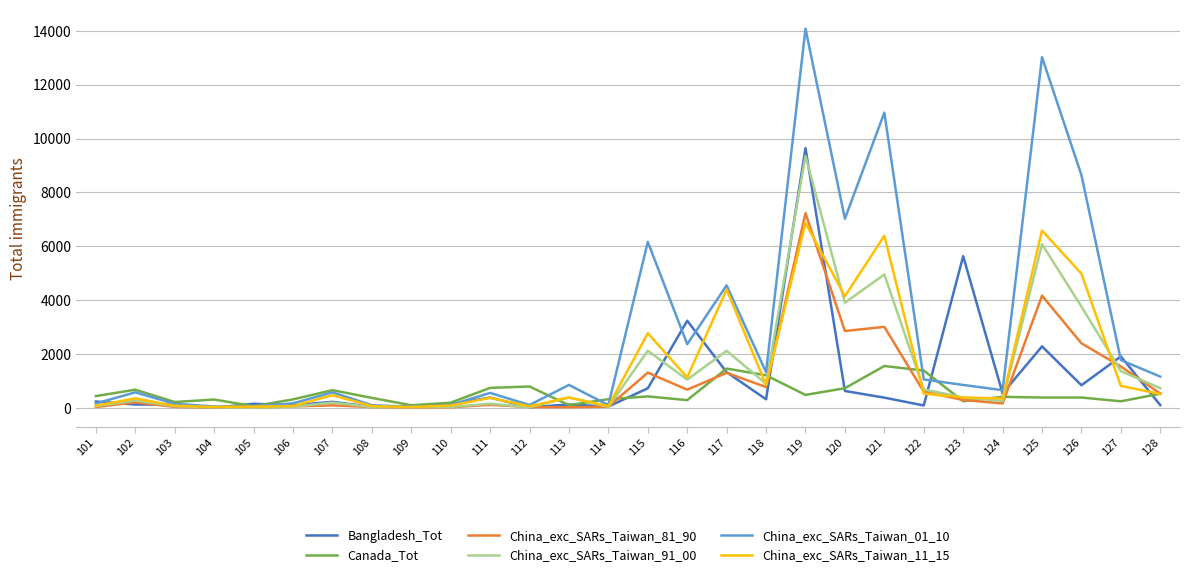

At which category does the chart reach its peak across all series?

119